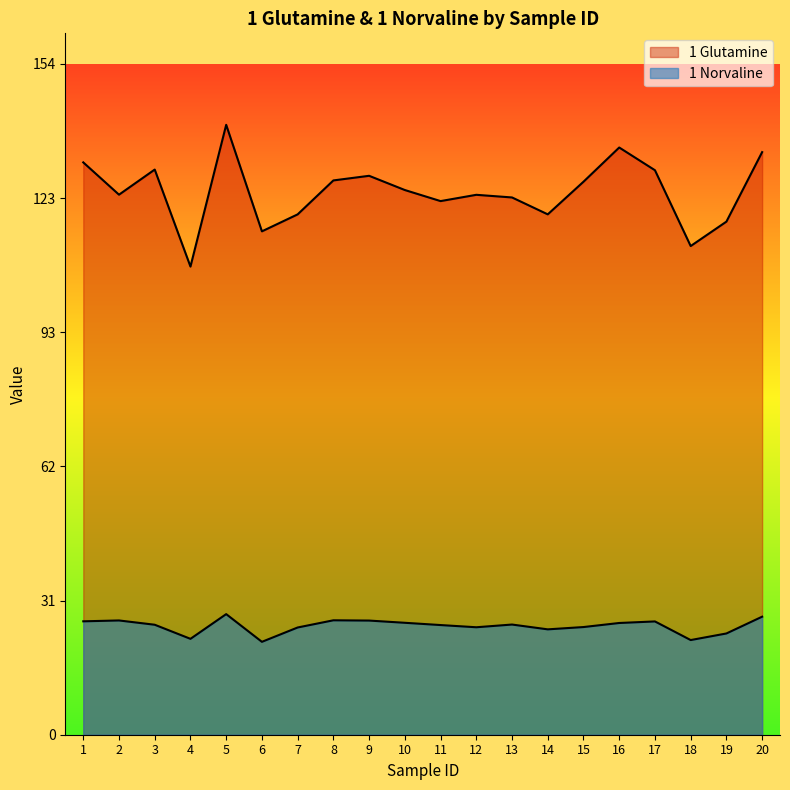

Rank the categories by 1 Glutamine value from lowest to highest.

4, 18, 6, 19, 7, 14, 11, 13, 12, 2, 10, 15, 8, 9, 17, 3, 1, 20, 16, 5